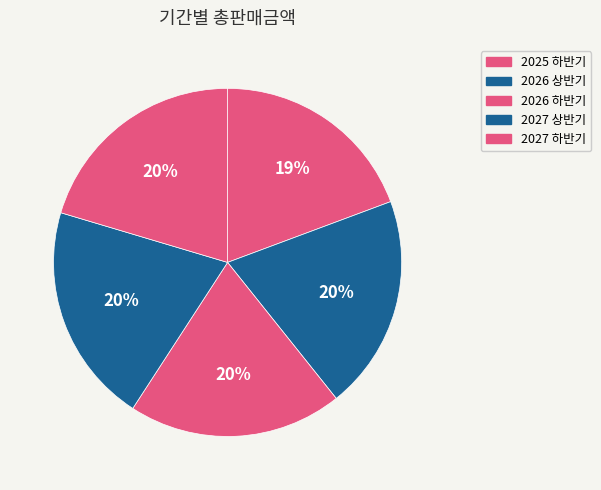

True or false: 2027 상반기 accounts for 20% of the total.

True